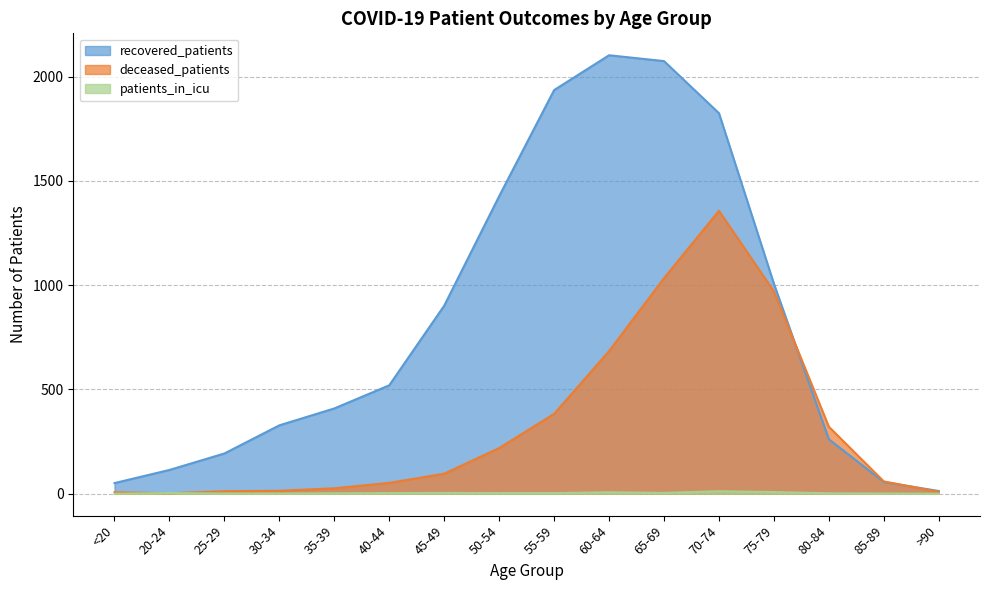

How many values in the recovered_patients series exceed 520?

7